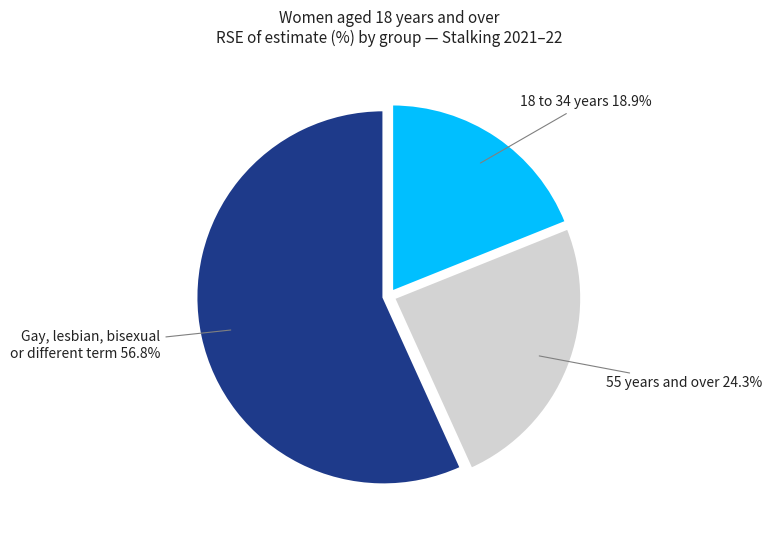

How many slices are in this pie chart?

3